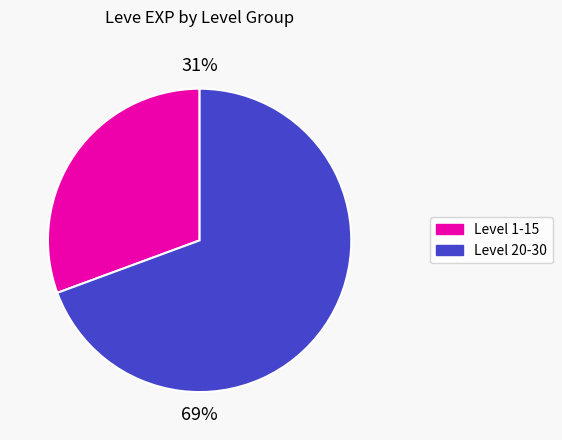

To the nearest percent, what is the average slice percentage?

50%